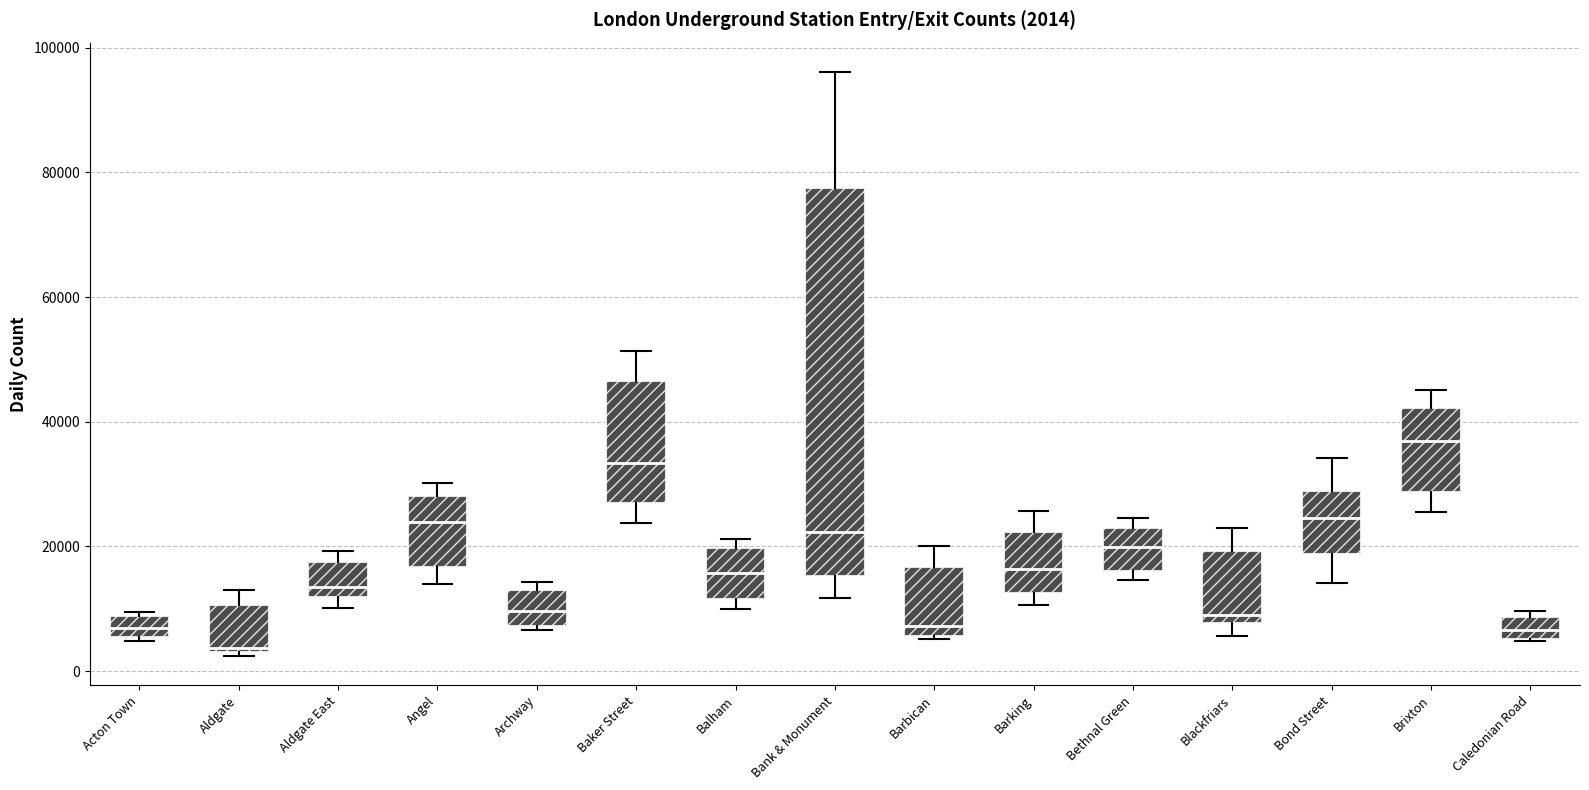

Which box's median line is the lowest?

Aldgate